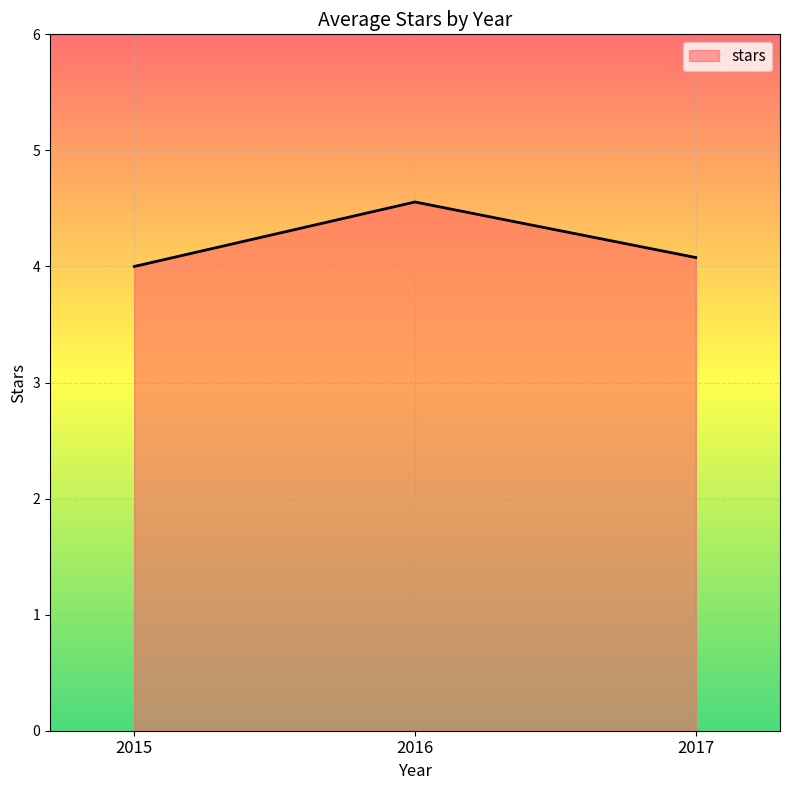

What is the ratio of the value at 2017 to the value at 2016?

0.9